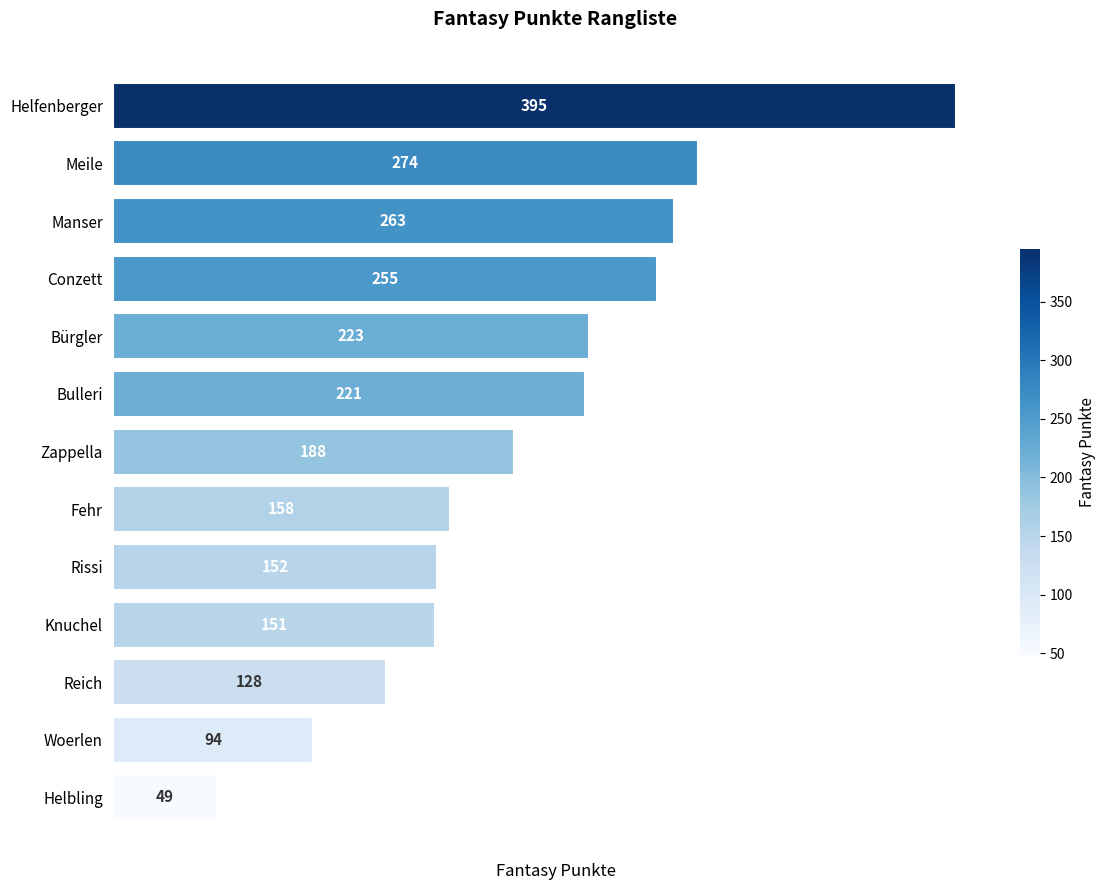

What is the difference between the maximum and minimum values?

346